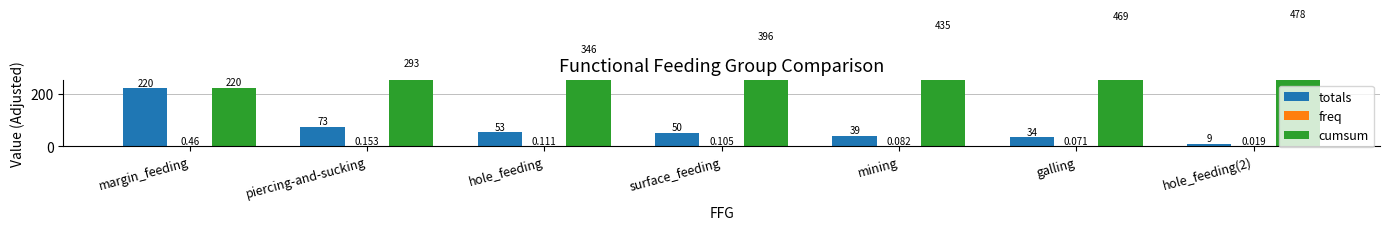

Rank the series by their average value, from highest to lowest.

cumsum, totals, freq